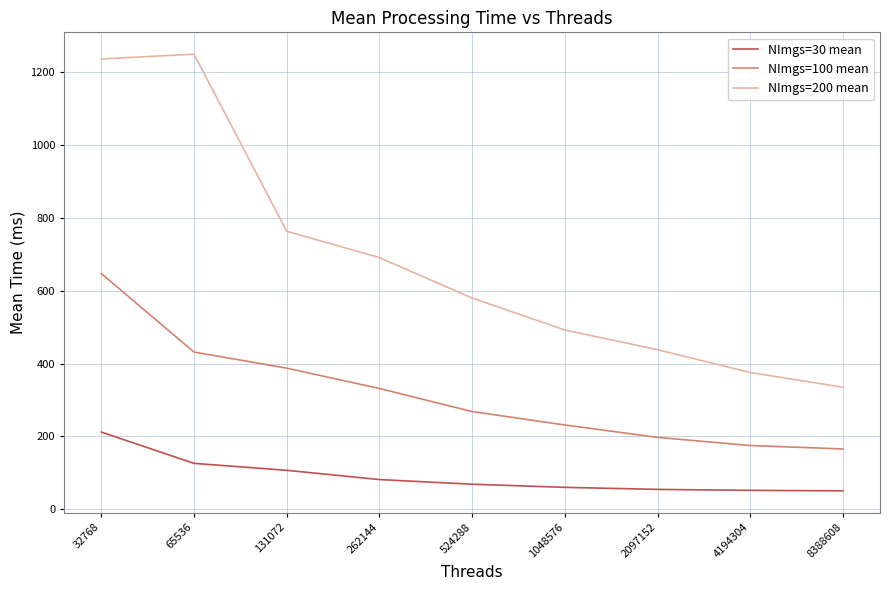

What is the difference between the NImgs=200 mean values at 32768 and 65536?

13.2